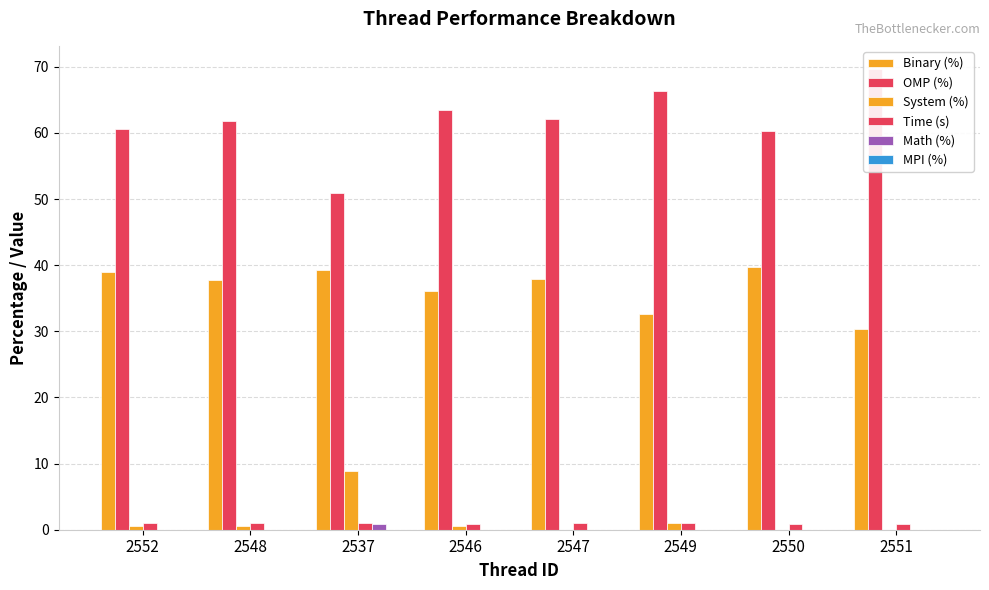

What is the average value of the OMP (%) series?

61.9